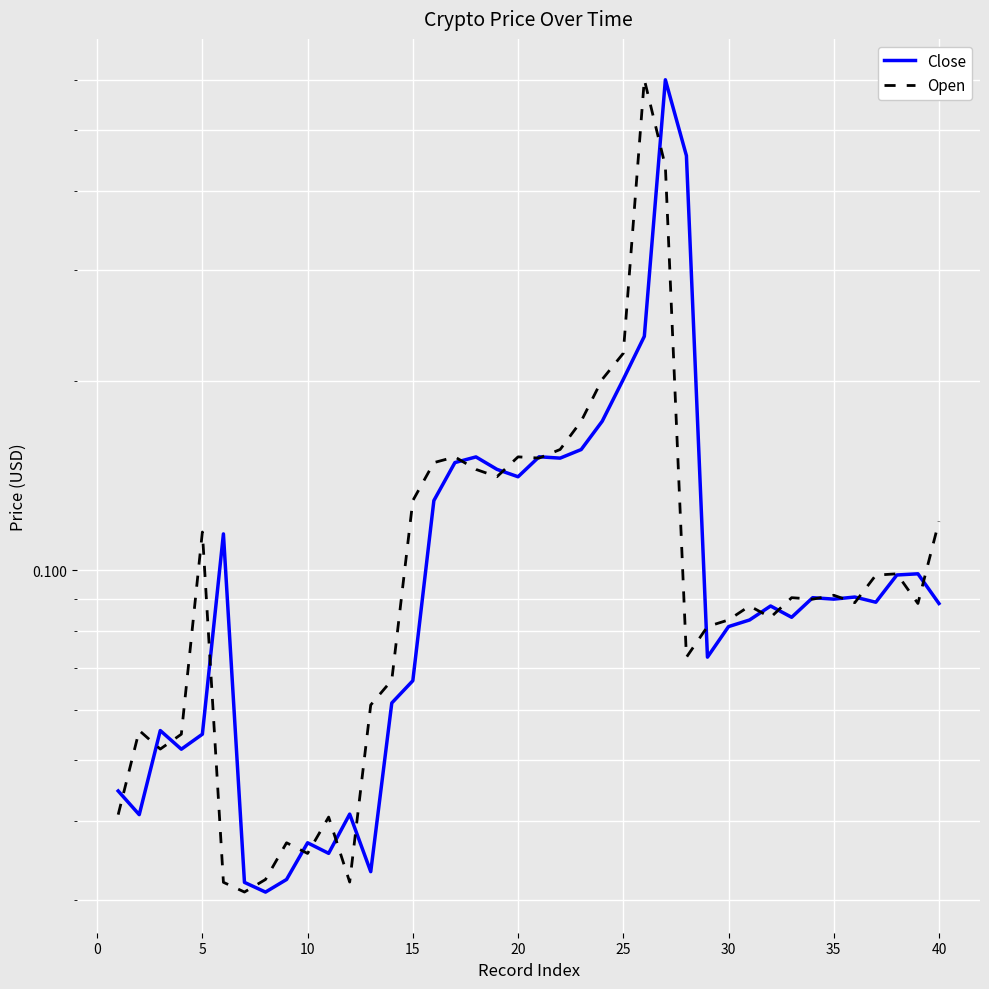

What are all the series names shown in the legend?

Close, Open